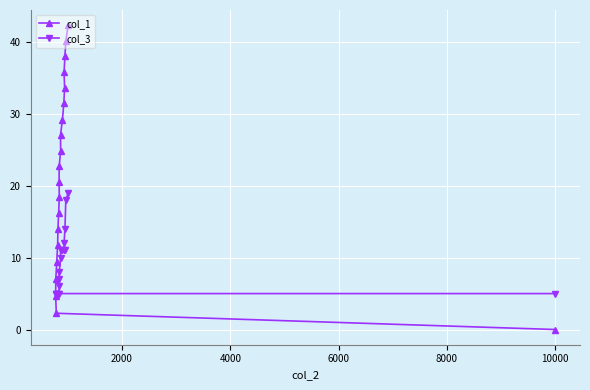

What is the maximum value for col_3?

19.0